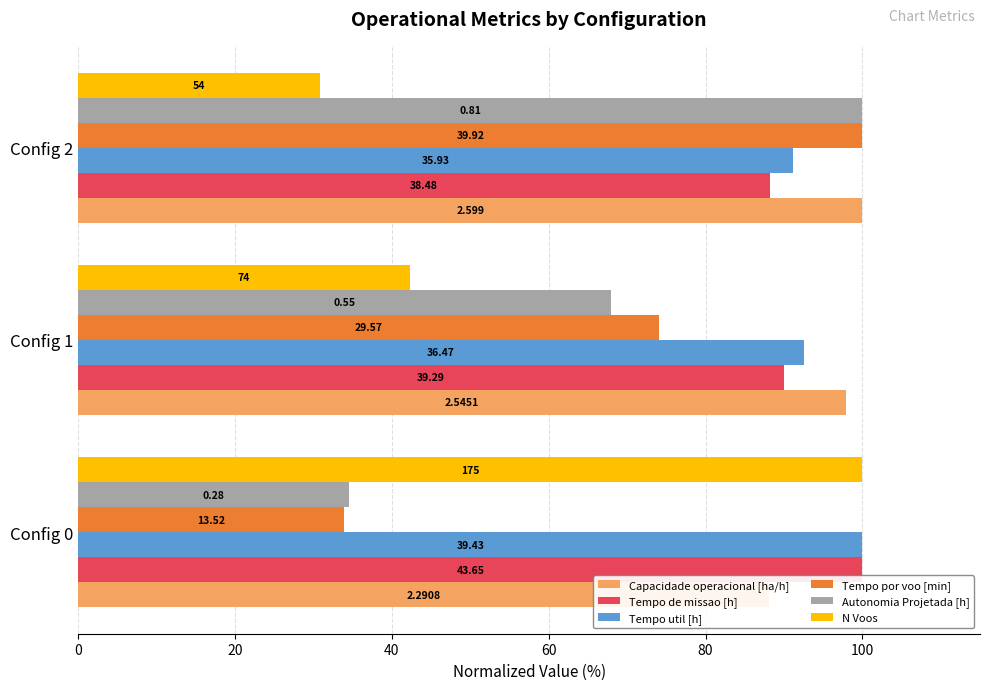

How many categories are shown in the chart?

3